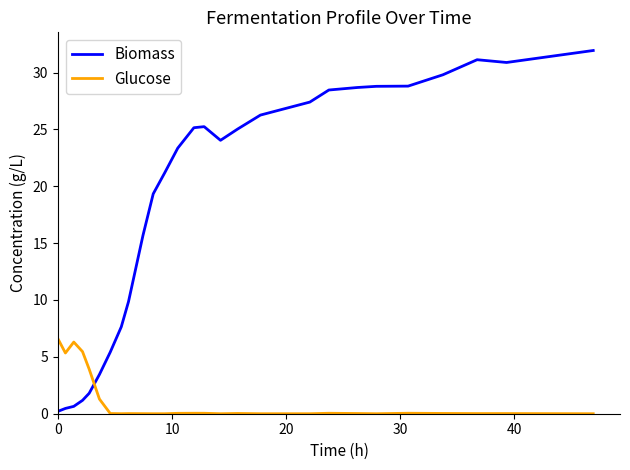

How many values in the Biomass series exceed 24?

14